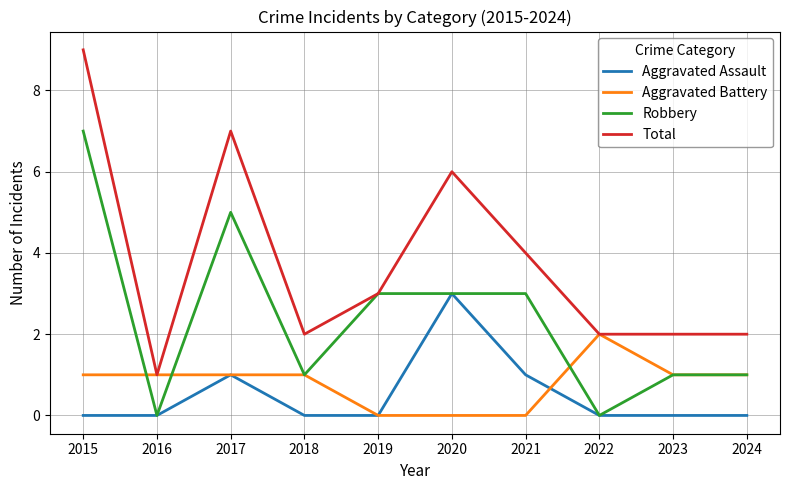

Which series has the largest total across all categories?

Total